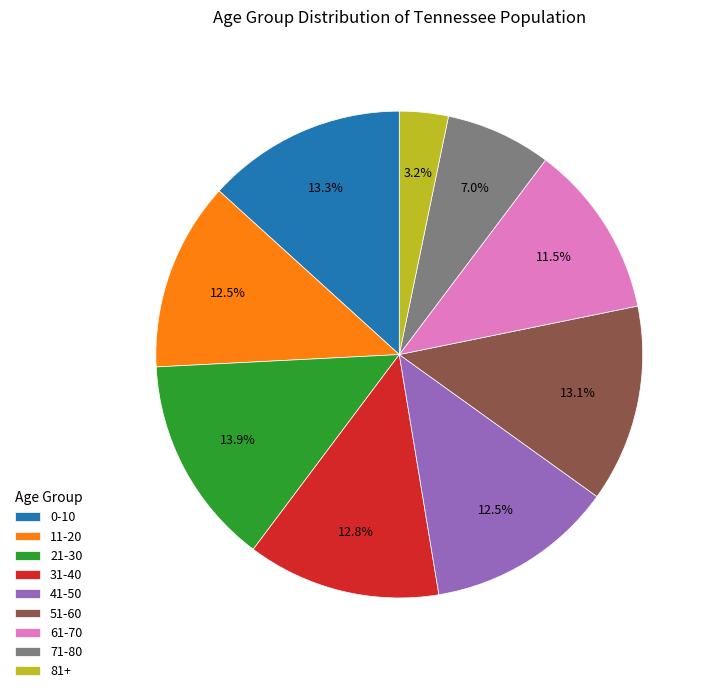

The 51-60 slice represents 23% of the pie. True or false?

False